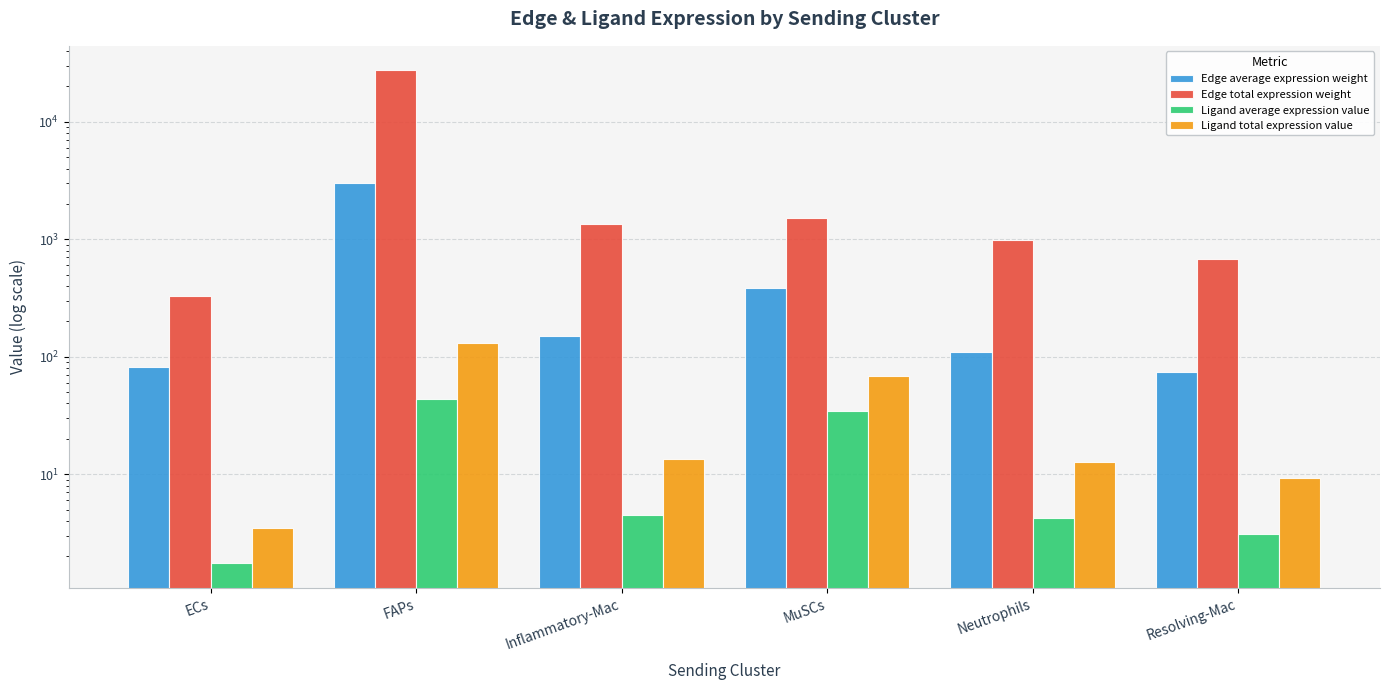

How many groups of bars are there?

6